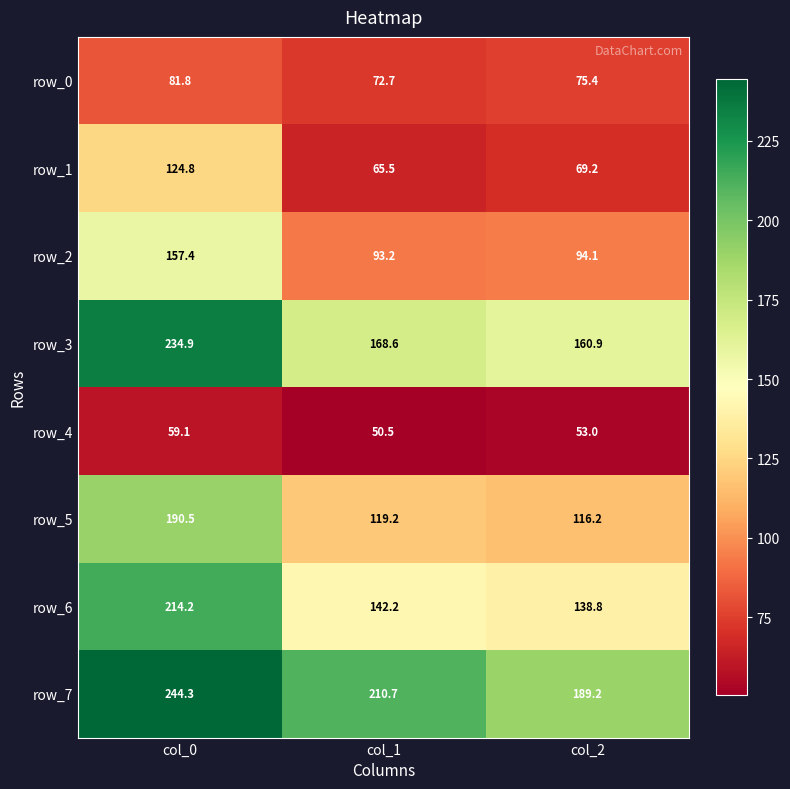

At which category is the sum across all series the highest?

col_0